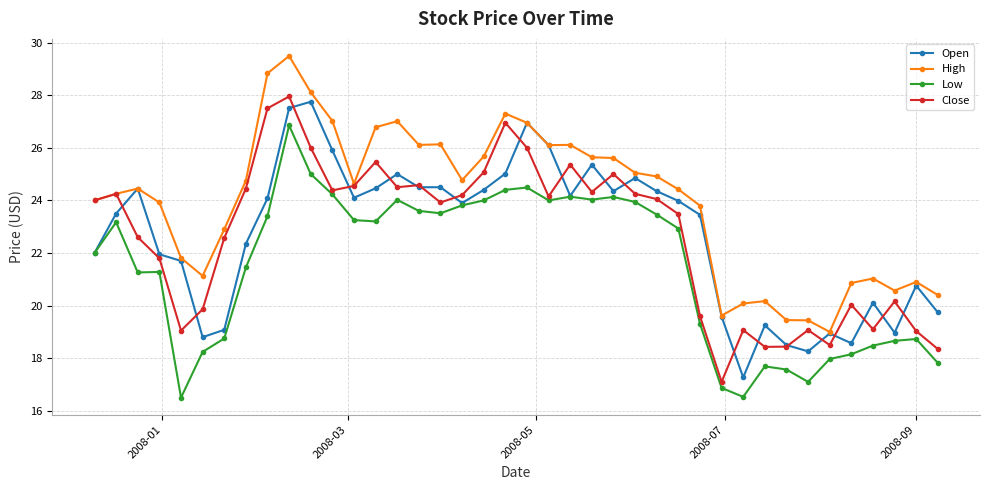

How many categories are shown in the chart?

40